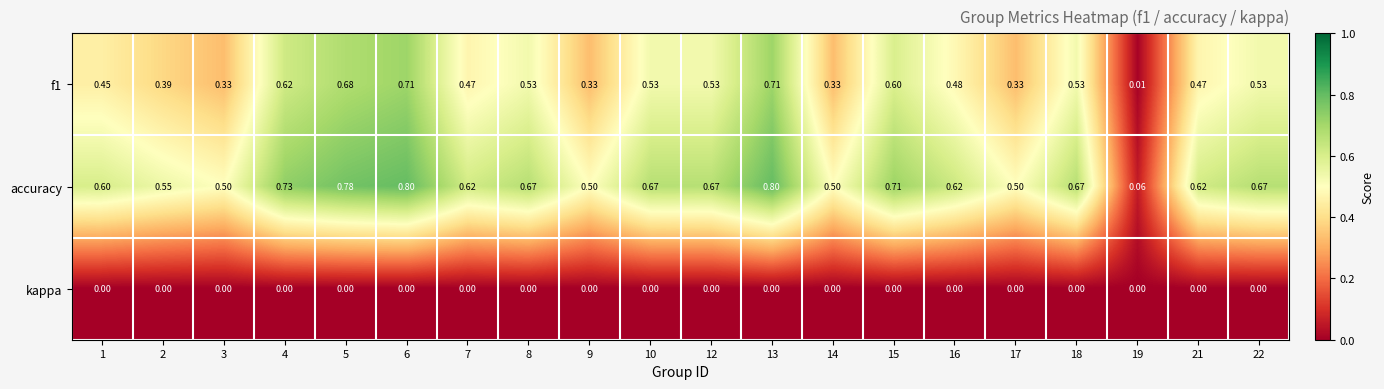

Which series has the widest spread of values?

accuracy